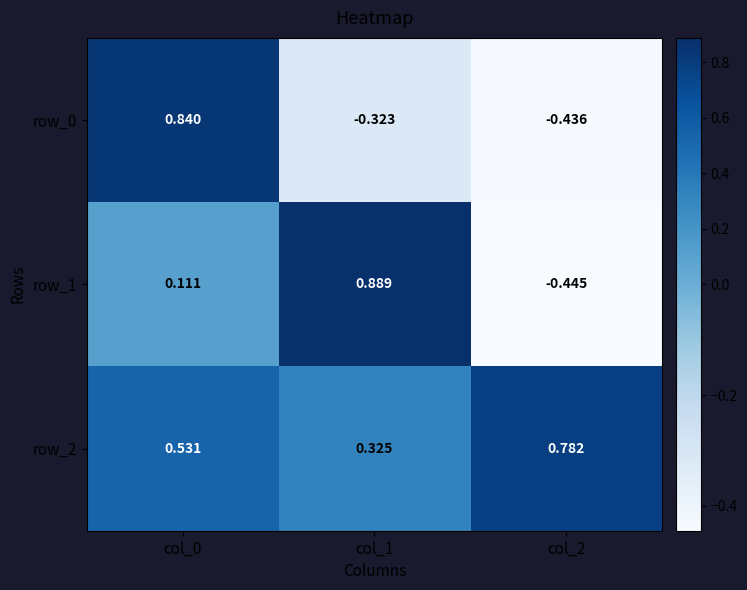

List the labels in order of row_1 value, smallest first.

col_2, col_0, col_1